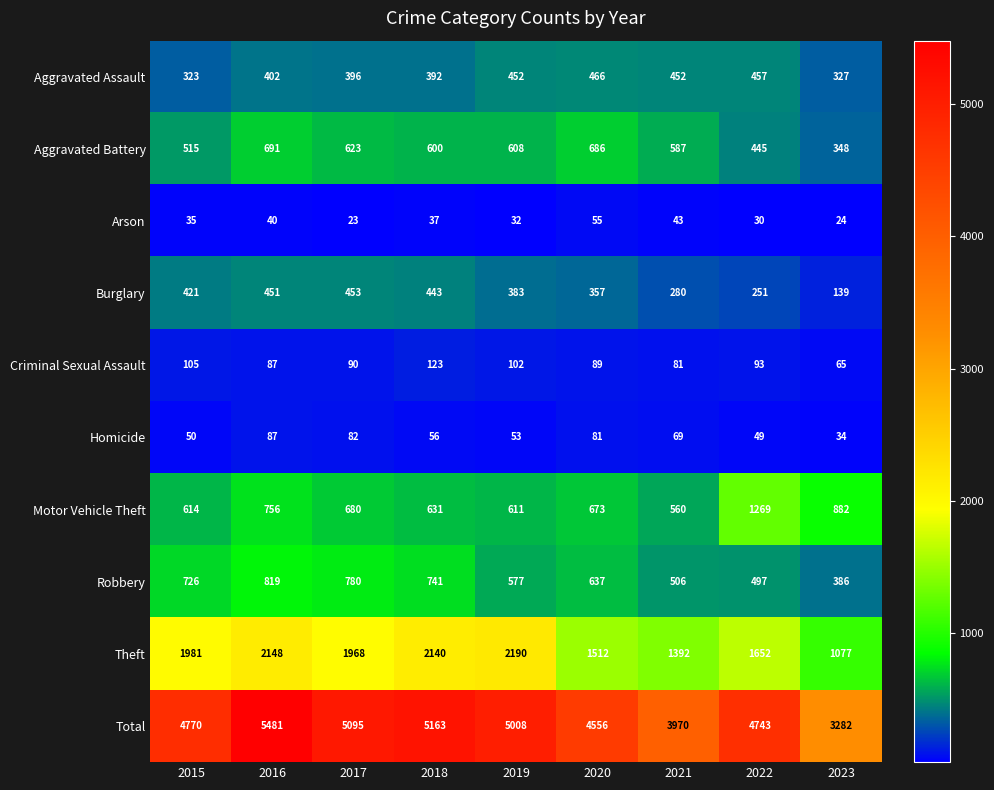

What value does the Robbery series have at 2019, to the nearest 50?

600